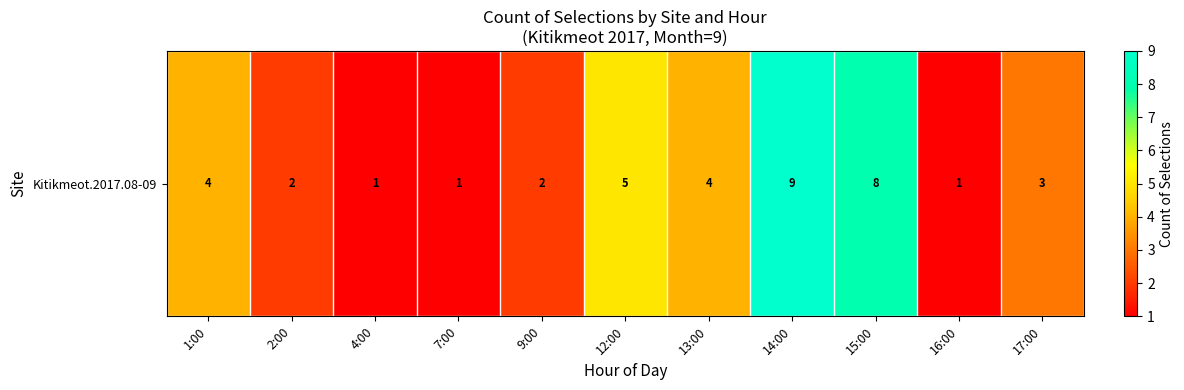

Count the number of values greater than 3.

5